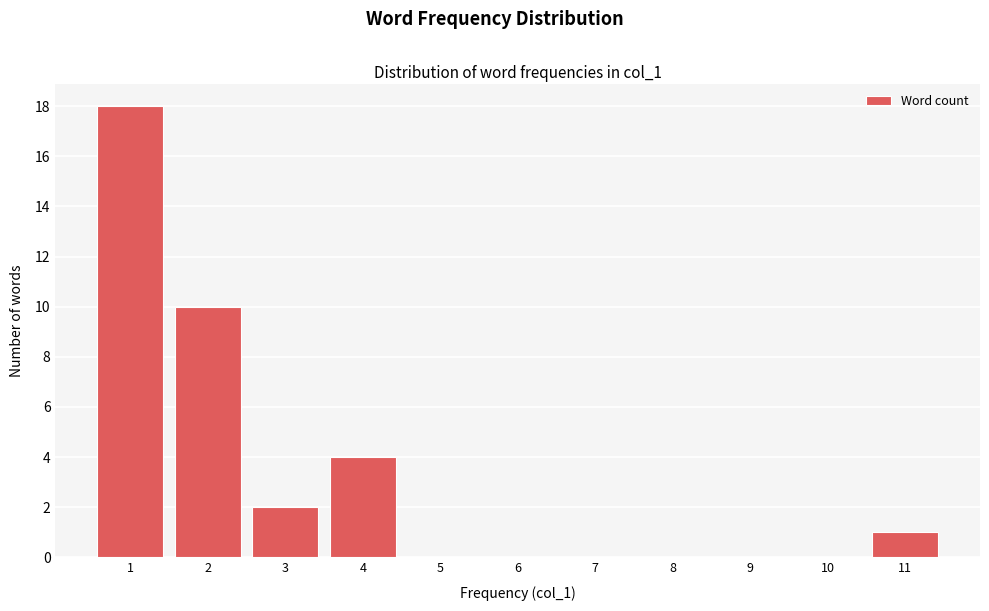

Reading left to right, list every bar in this chart as the range it spans on the x-axis followed by its height. The values are not printed on the chart, so give them approximately, as read against the axis.

0.5 to 1.5: 18
1.5 to 2.5: 10
2.5 to 3.5: 2
3.5 to 4.5: 4
4.5 to 5.5: 0
5.5 to 6.5: 0
6.5 to 7.5: 0
7.5 to 8.5: 0
8.5 to 9.5: 0
9.5 to 10.5: 0
10.5 to 11.5: 1